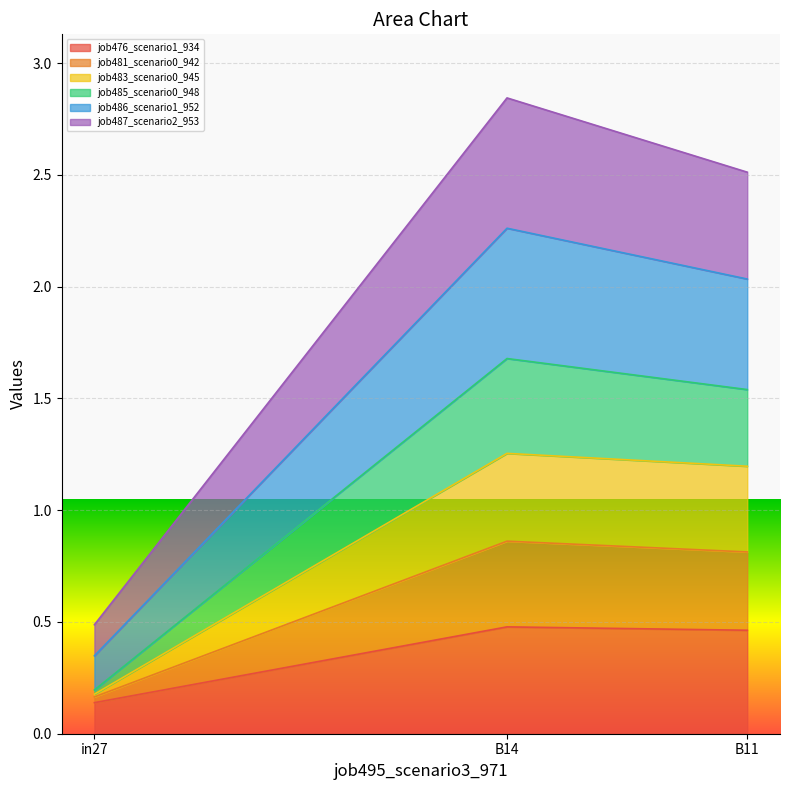

What is the sum of the job476_scenario1_934 values at B11 and in27?

0.6